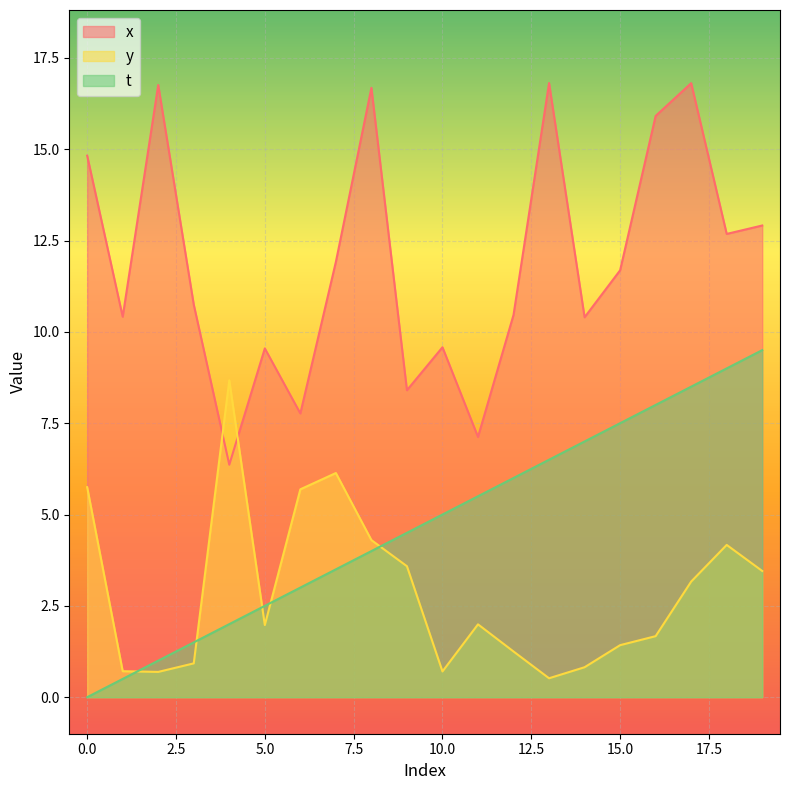

Which series has the widest spread of values?

x